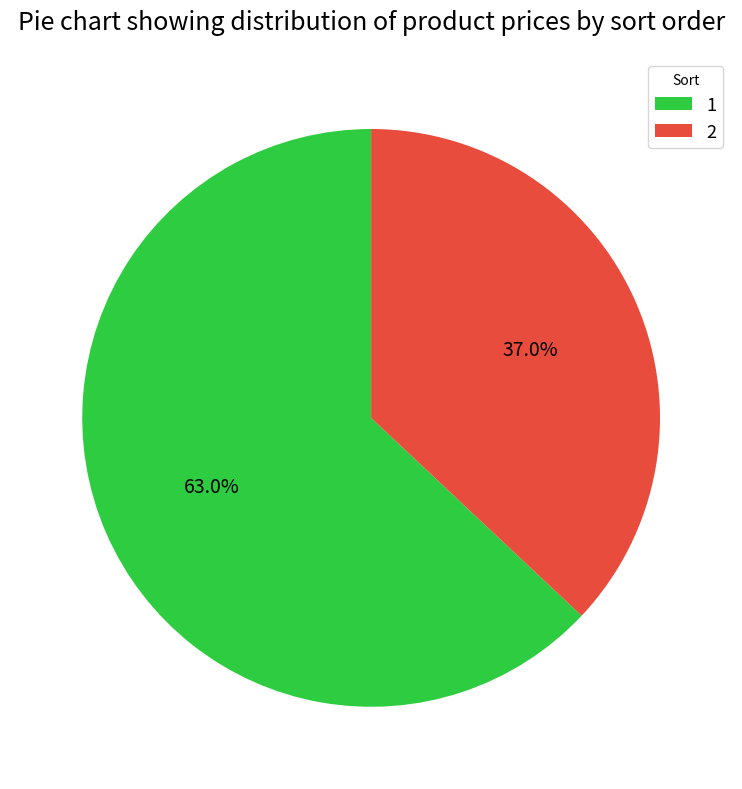

How many segments does this pie chart have?

2